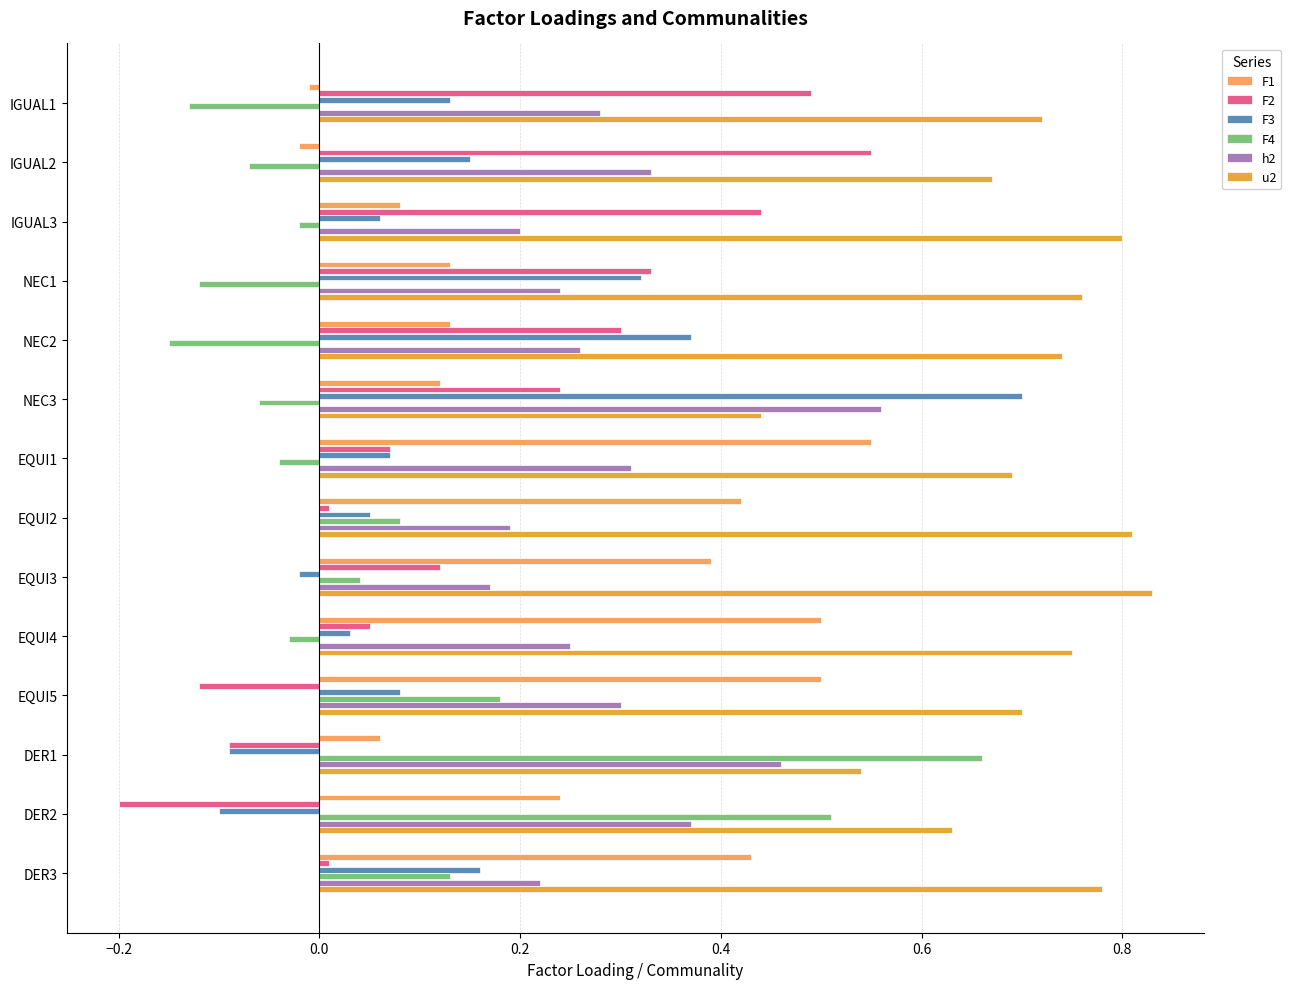

Which series has the largest total across all categories?

u2